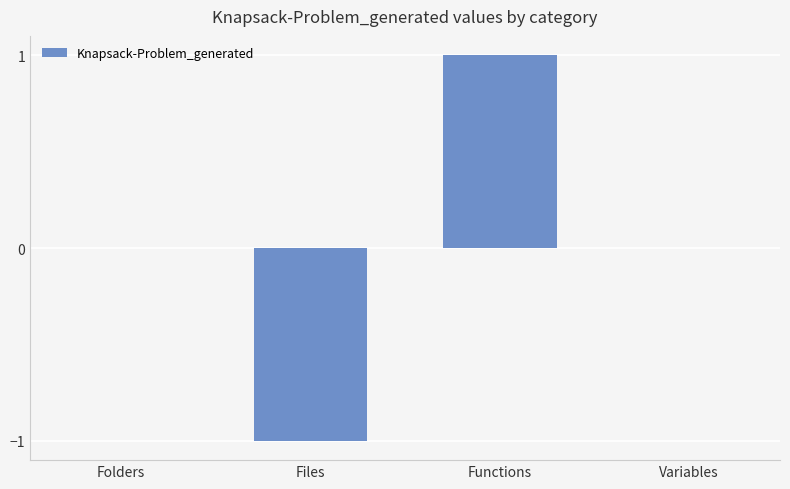

What is the greatest value displayed?

1